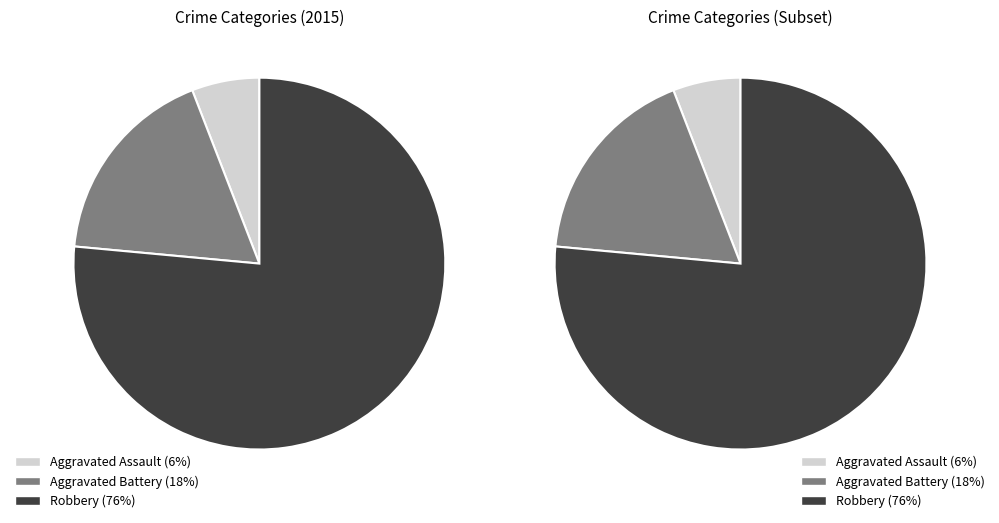

What percentage is the Aggravated Assault slice, to the nearest percent?

6%